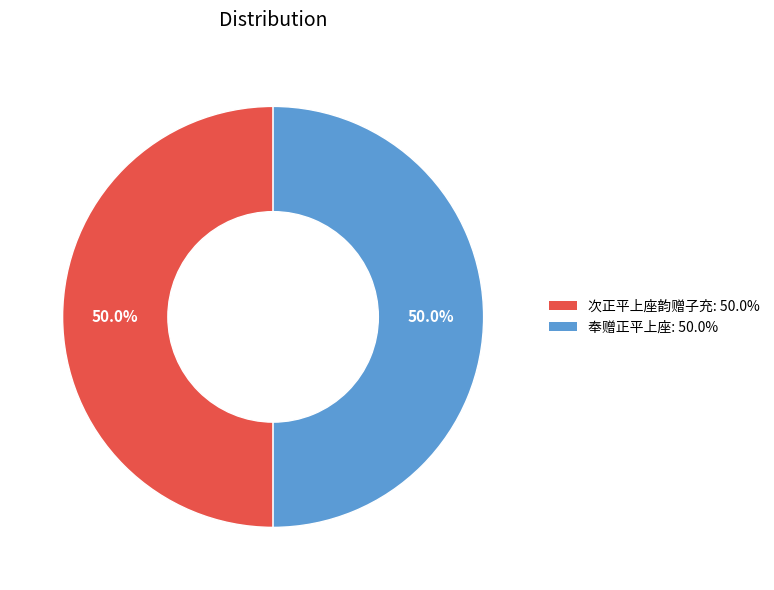

True or false: 次正平上座韵赠子充 accounts for 45% of the total.

False